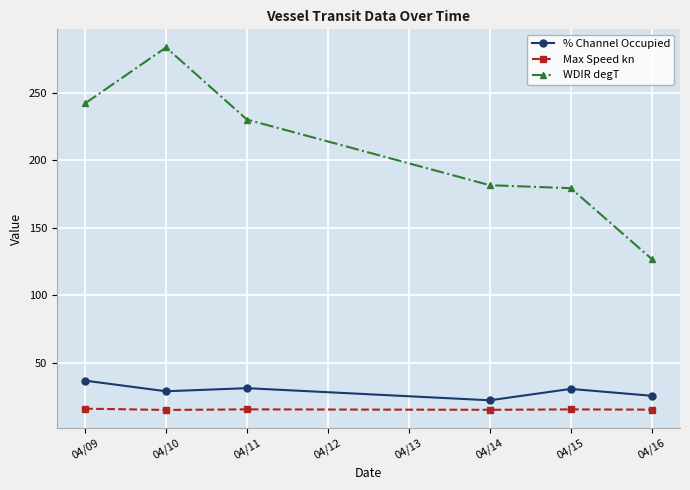

What is the spread (max minus min) of values at 04/14?

166.3